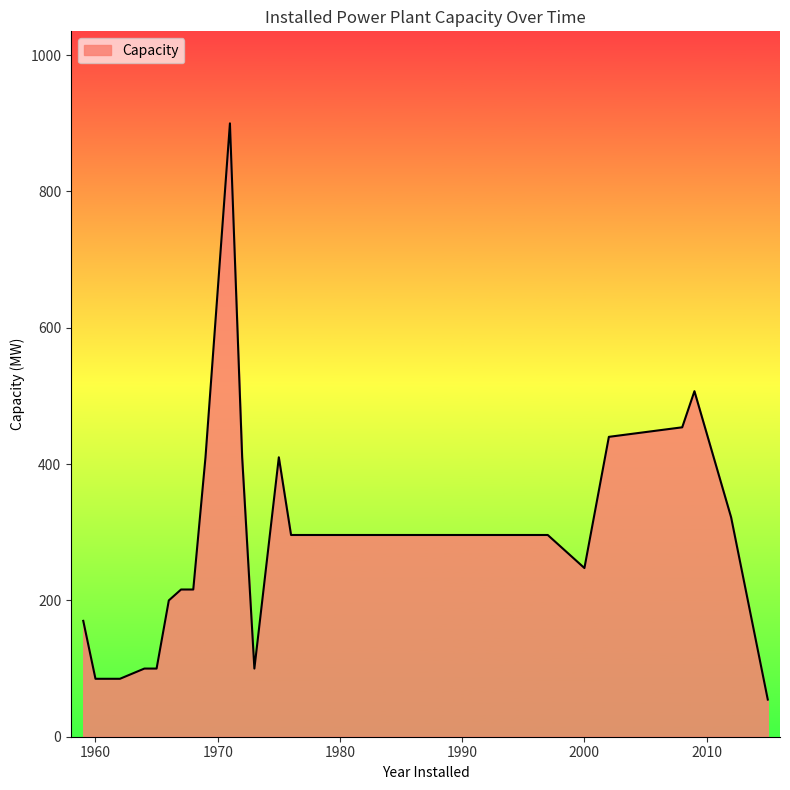

What is the difference between the maximum and minimum values?

845.5